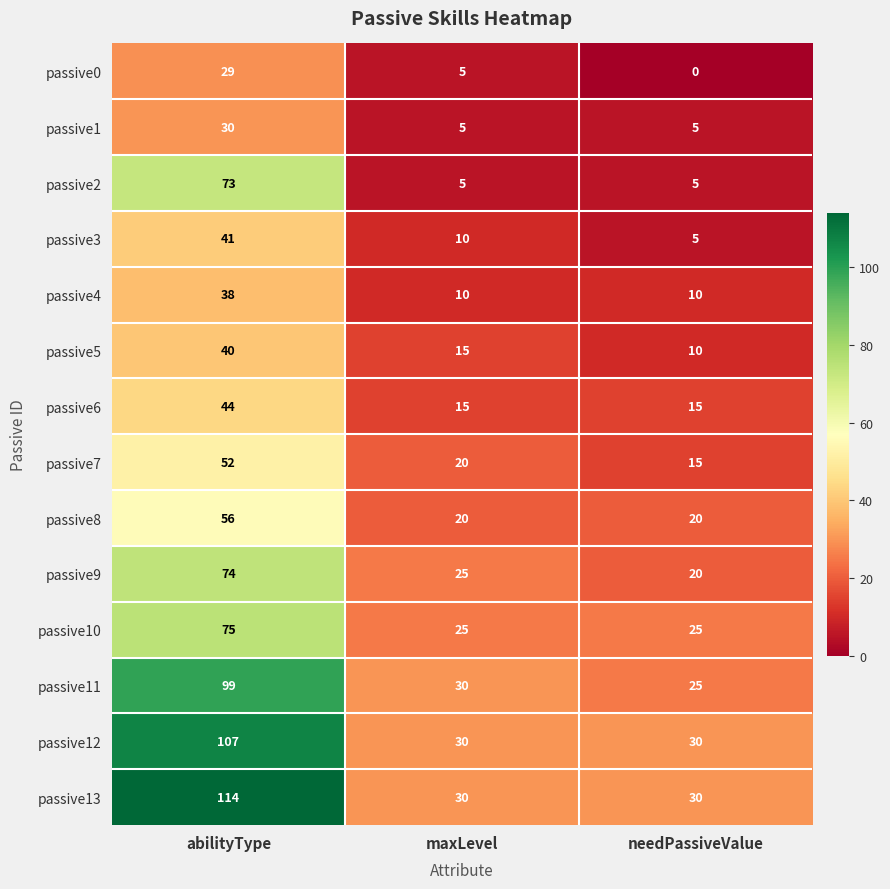

Rank the series by their maximum value, from lowest to highest.

passive0, passive1, passive4, passive5, passive3, passive6, passive7, passive8, passive2, passive9, passive10, passive11, passive12, passive13